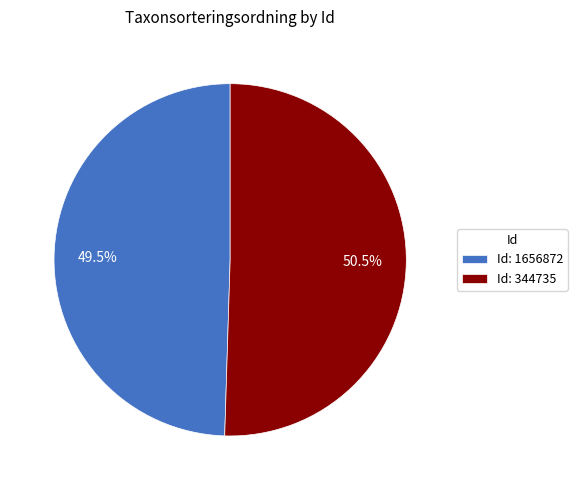

Is the sum of Id: 1656872 and Id: 344735 greater than half?

Yes